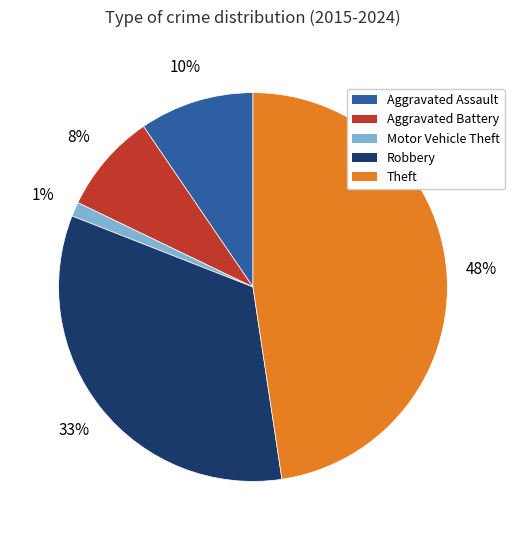

What percentage is the Motor Vehicle Theft slice, to the nearest percent?

1%